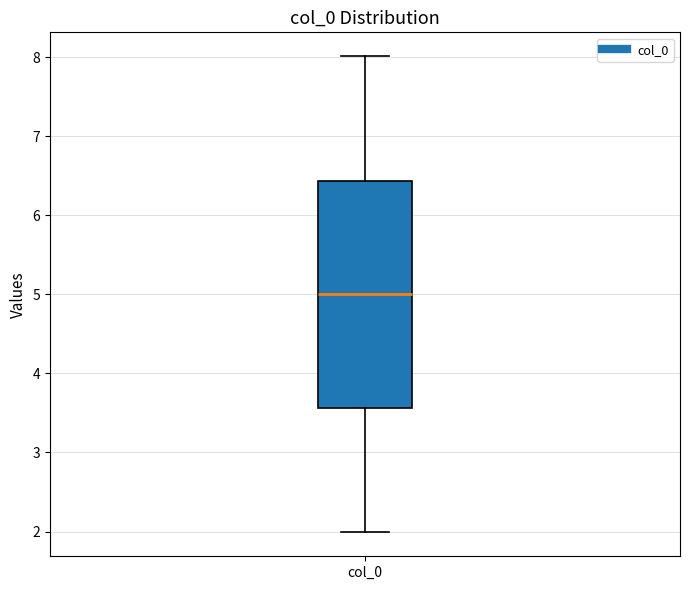

Transcribe this box plot: give where the median line is, the range the box spans, and where the two whiskers end, as read against the y-axis. The values are not printed on the chart, so give them approximately, as read against the axis.

median 5.0, box 3.6 to 6.4, whiskers 2.0 to 8.0